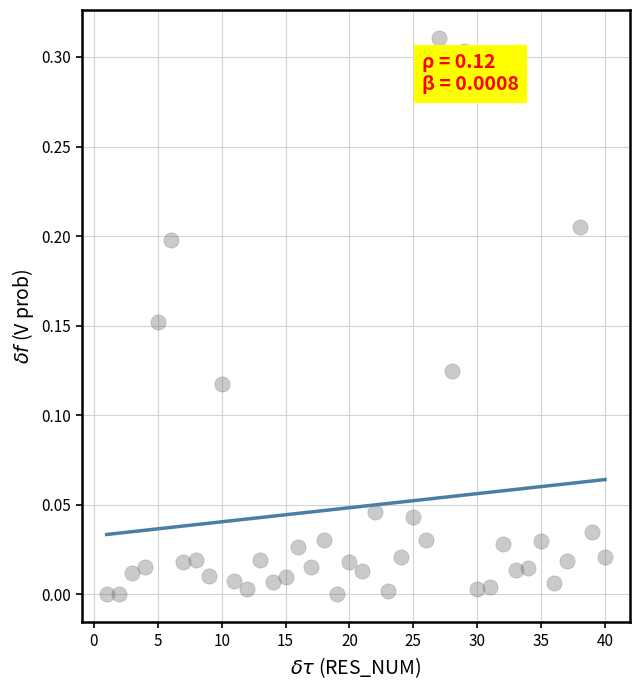

What is the range of X values (max minus min)?

39.0